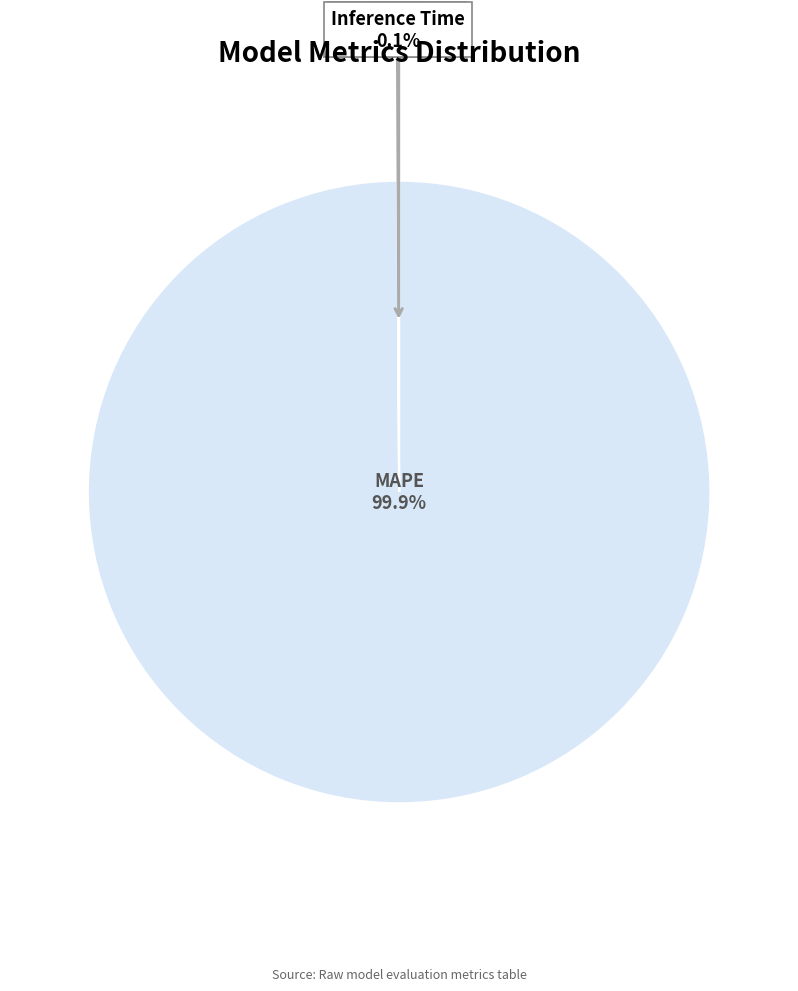

Is there a majority slice in this chart?

Yes